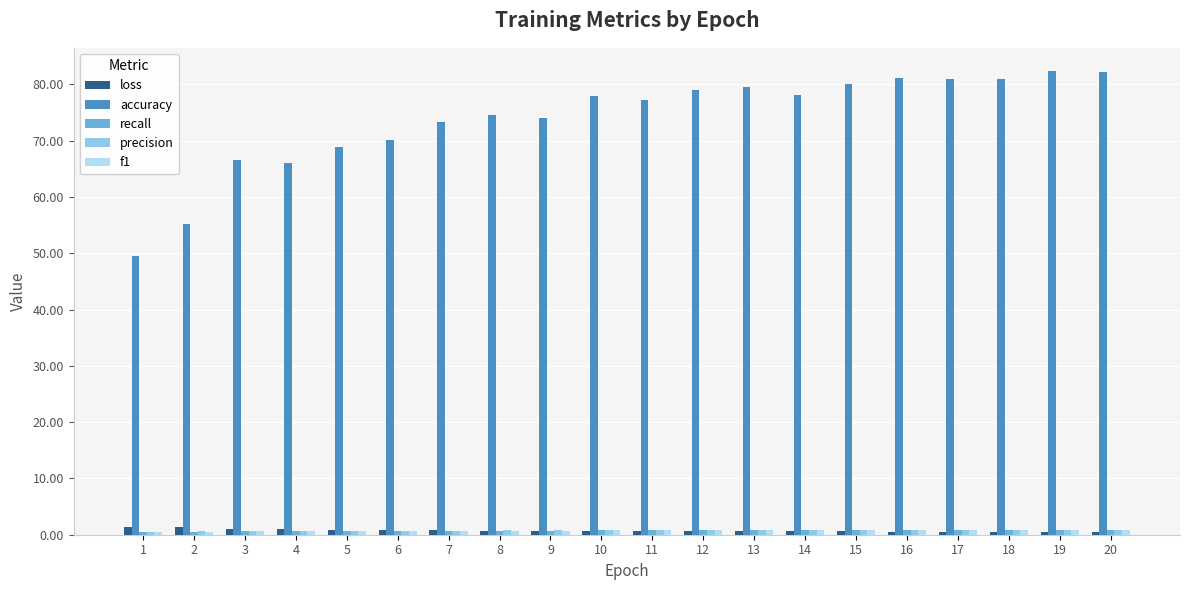

Which series has the largest total across all categories?

accuracy